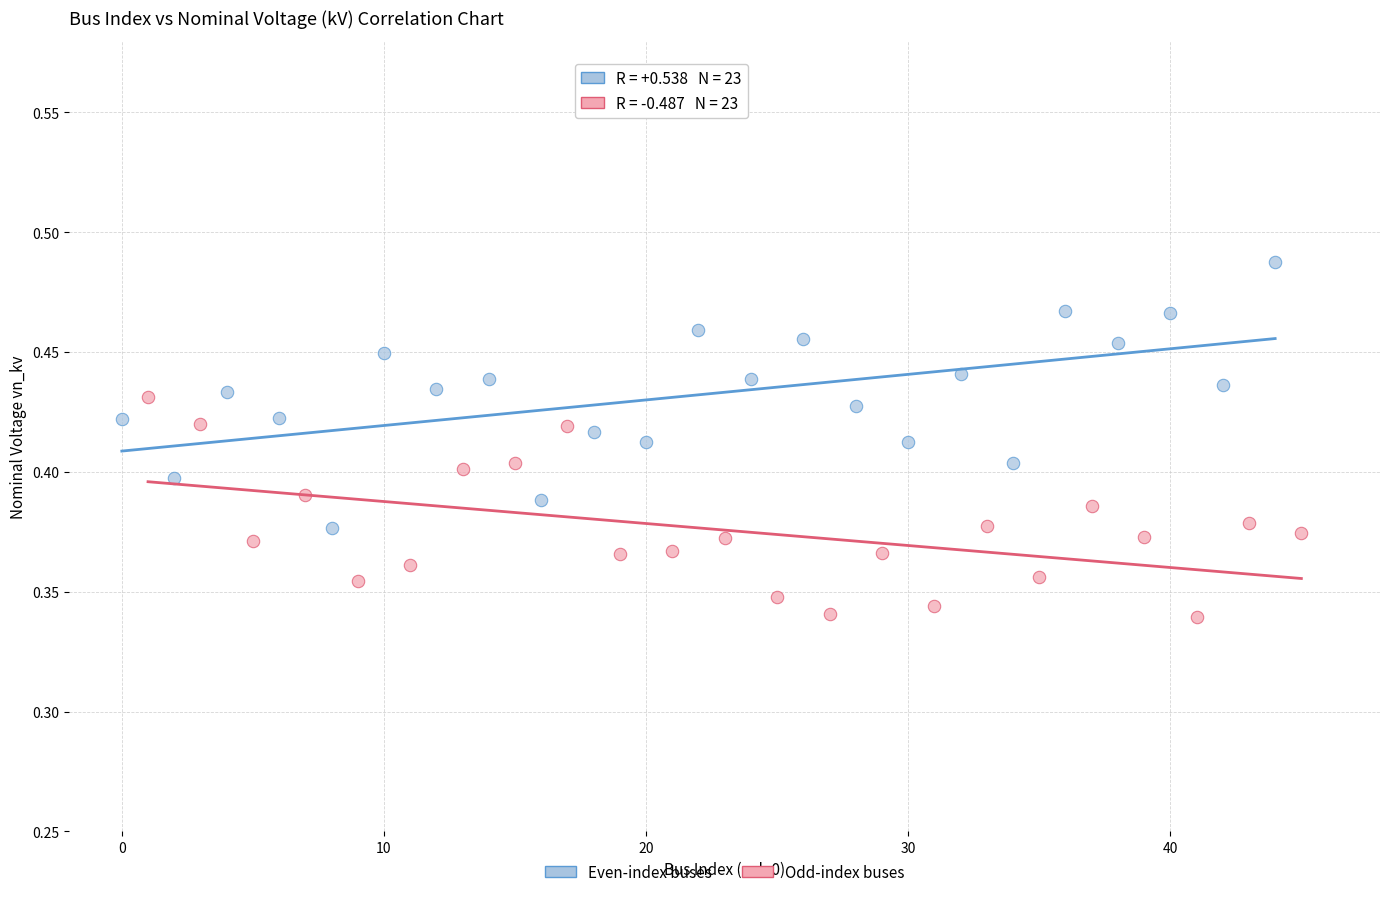

Which series has the largest Y range (max minus min)?

Even-index buses